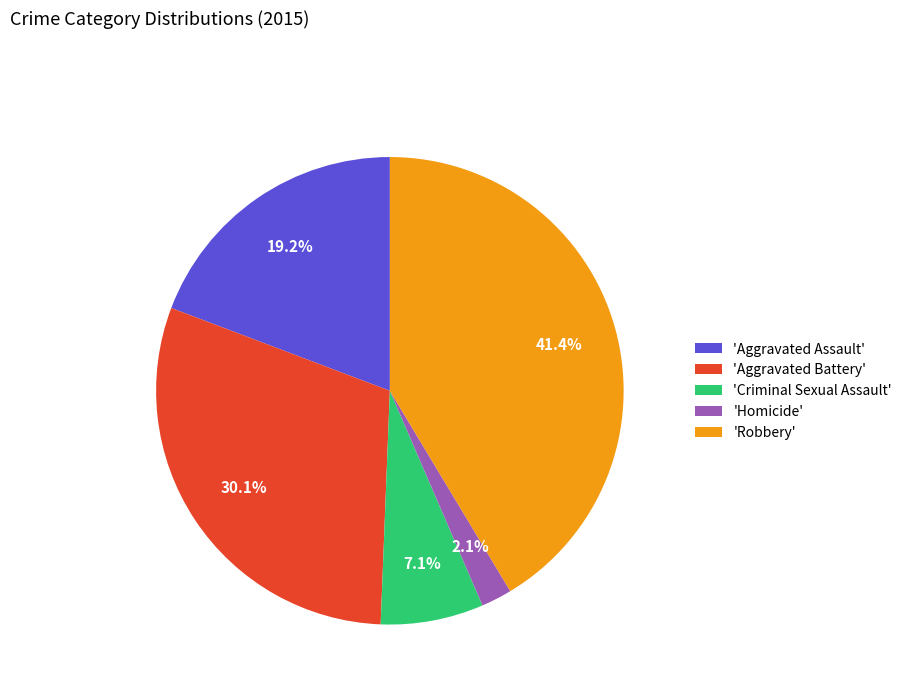

Combined, what portion of the pie is 'Aggravated Battery' and 'Criminal Sexual Assault'?

37.2%